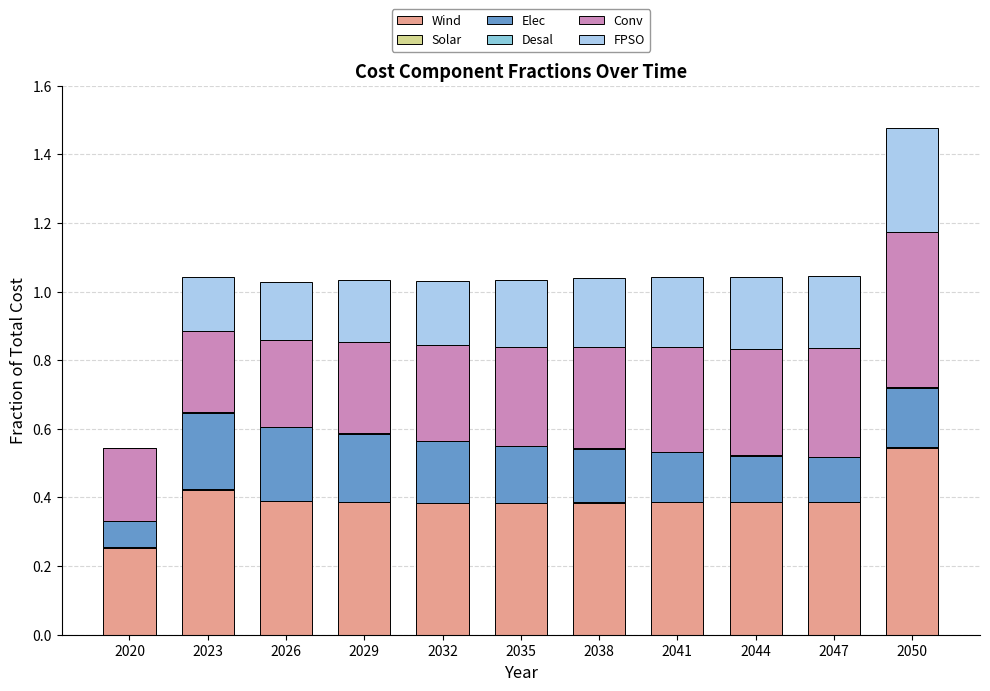

Count the number of categories in the chart.

11